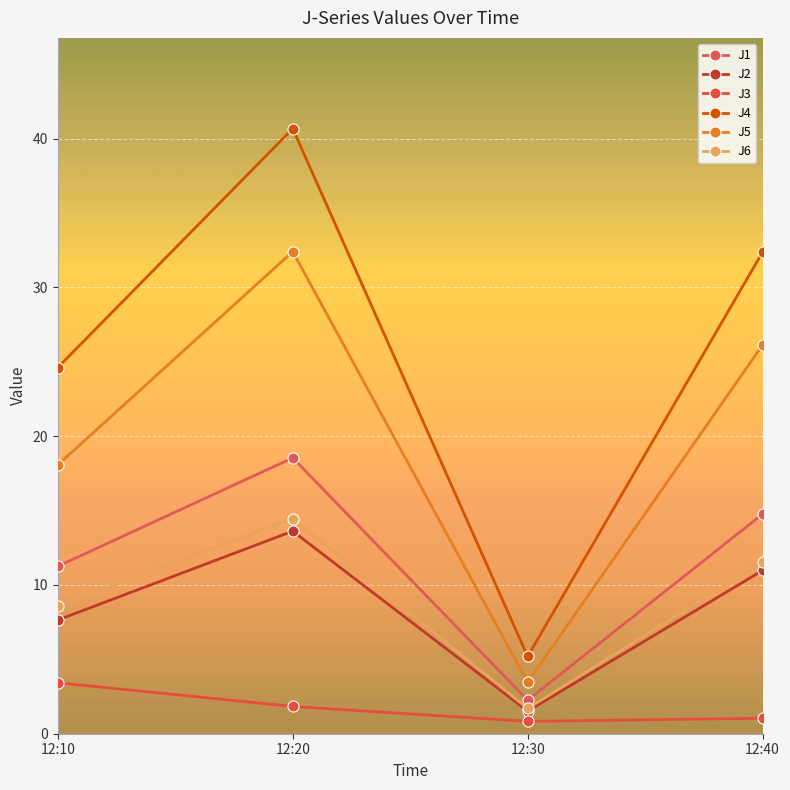

Which category has the lowest value in the J3 series?

12:30